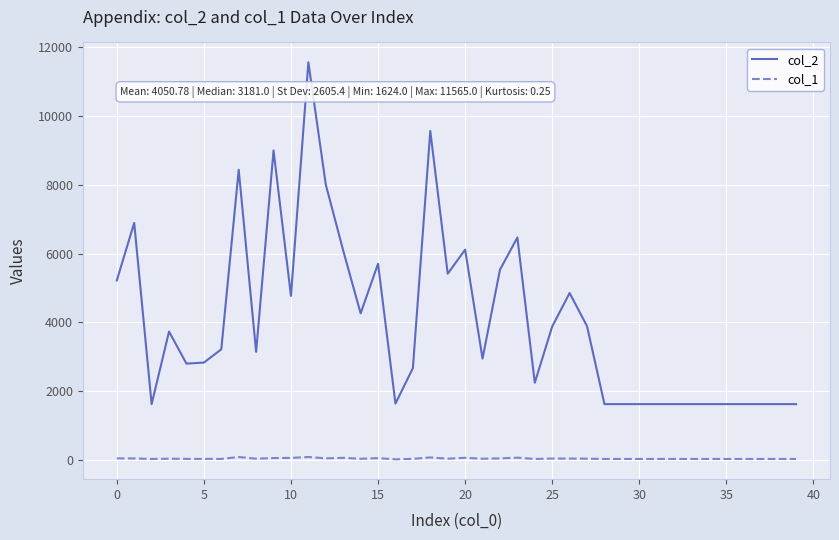

Does the chart display data point markers on the line(s)?

No